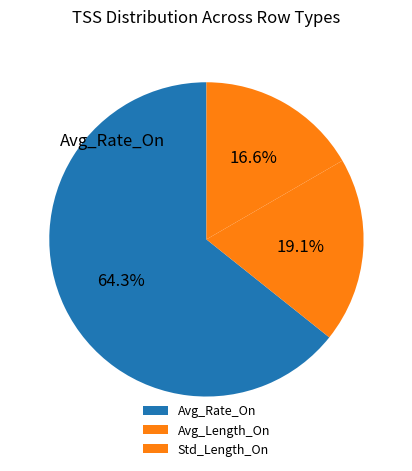

Which has a higher value, Avg_Length_On or Avg_Rate_On?

Avg_Rate_On